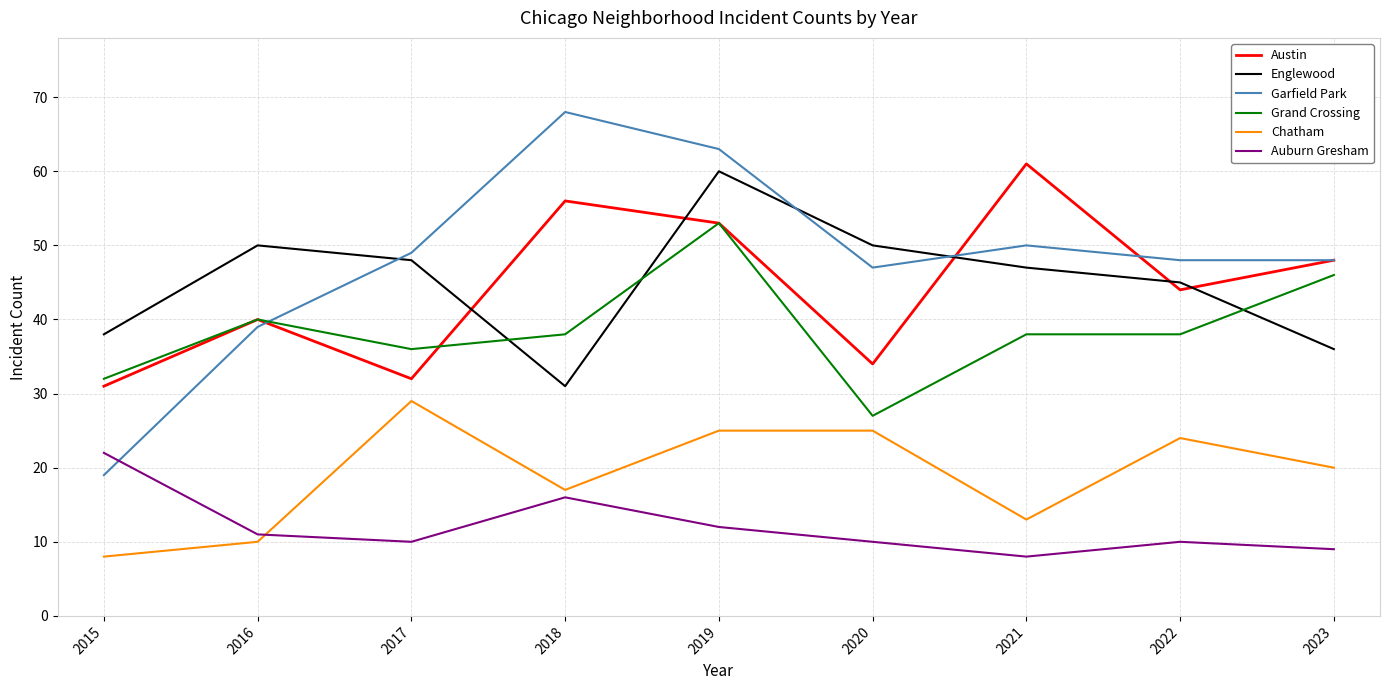

True or false: Englewood and Chatham cross at least once.

False